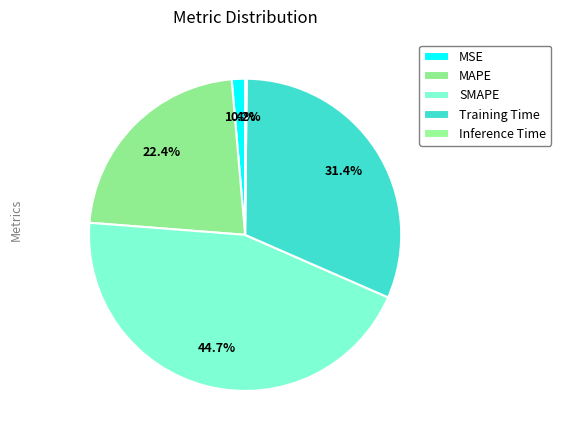

To the nearest percent, what is the difference between the MAPE and Inference Time slice percentages?

22%